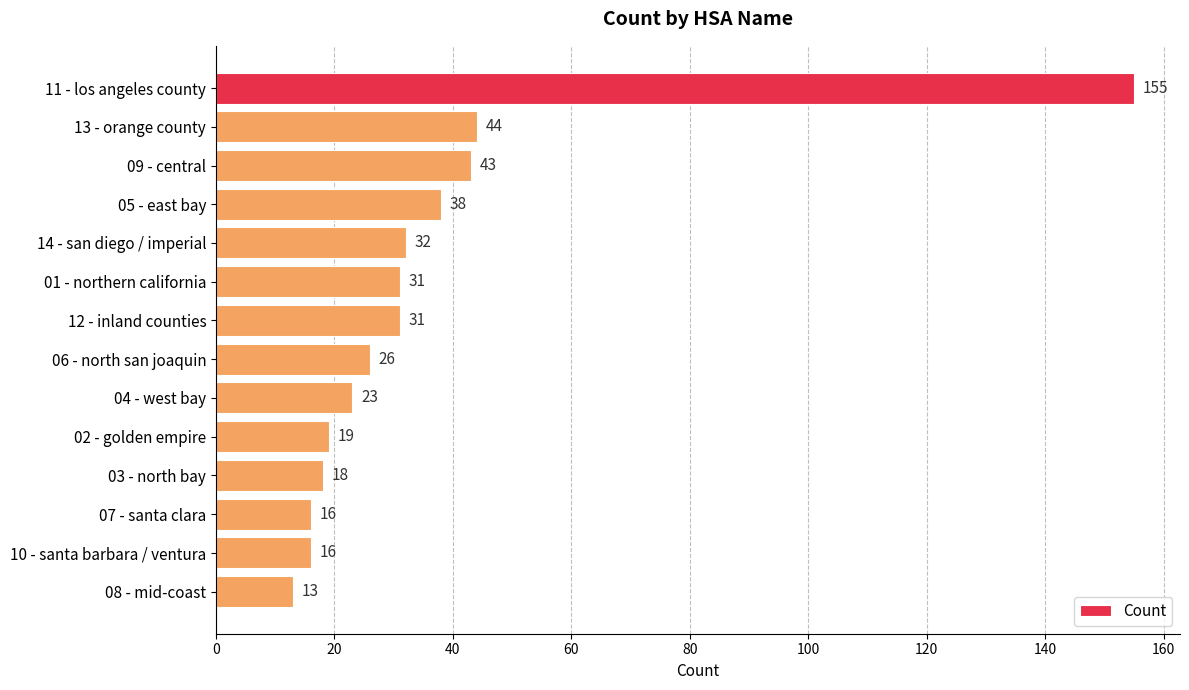

Are the bars grouped side by side (vs. stacked)?

No